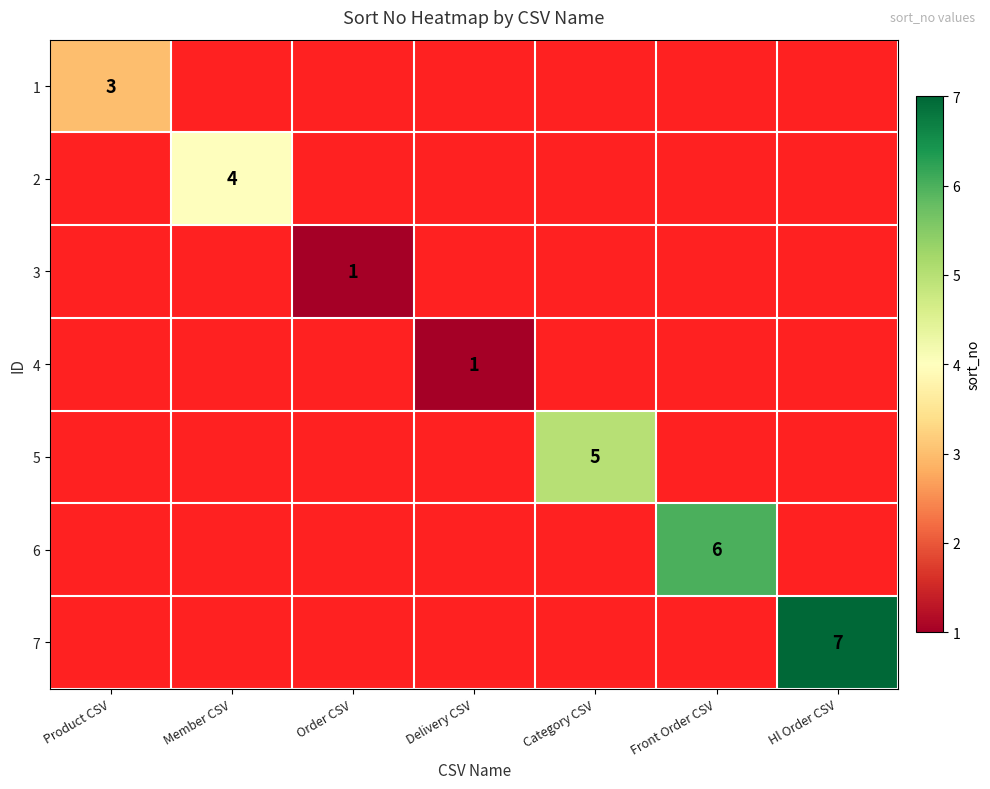

True or false: 6 has a value of 2 at Front Order CSV.

False